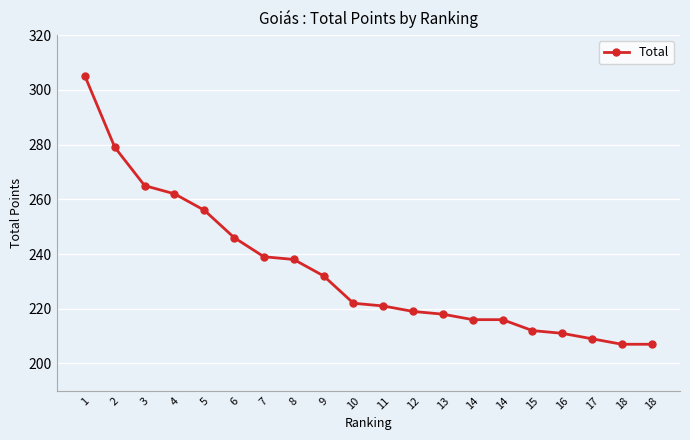

True or false: there are more than 0 points higher than both neighbors.

False